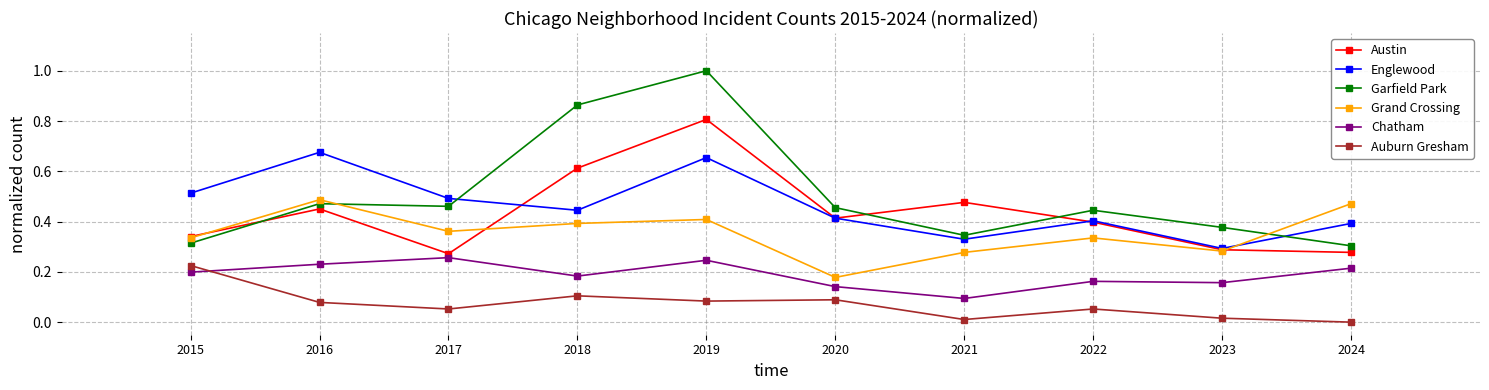

At how many categories does at least one series exceed 0?

10